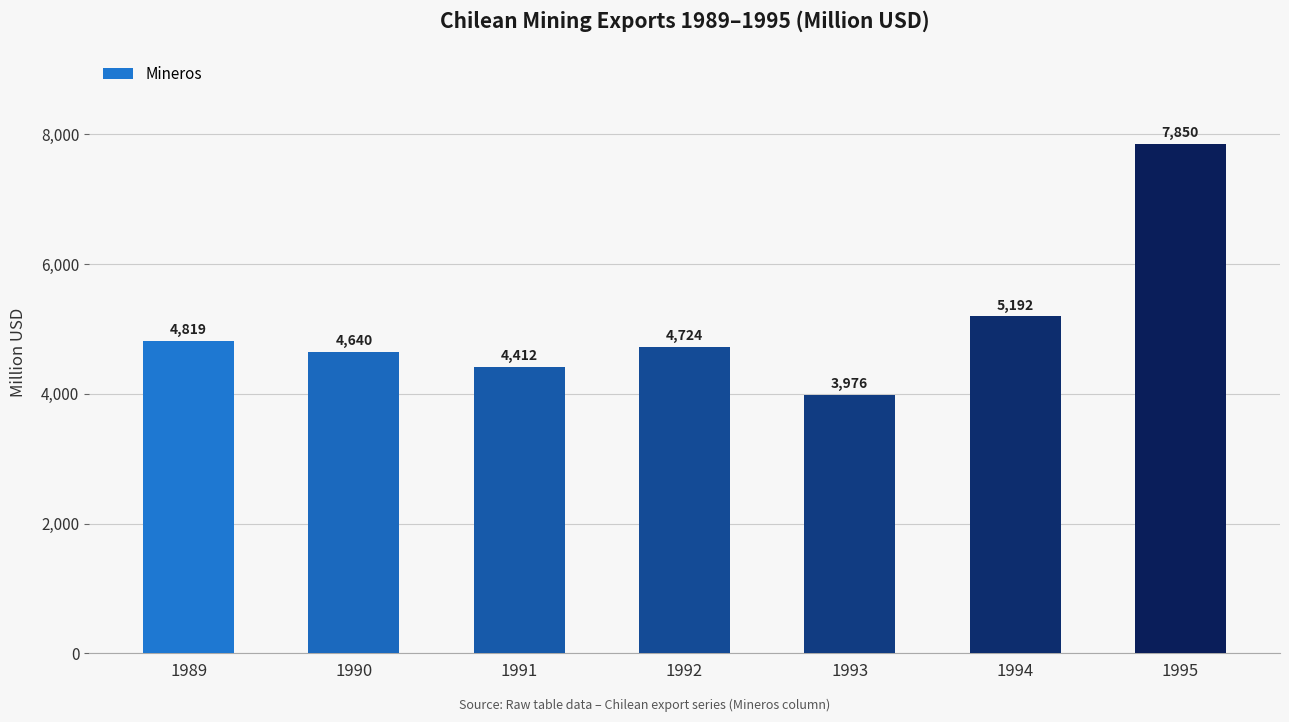

What is the change in value from 1989 to 1991?

-407